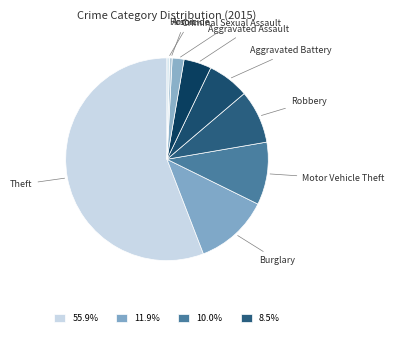

Which has a higher value, Homicide or Aggravated Battery?

Aggravated Battery